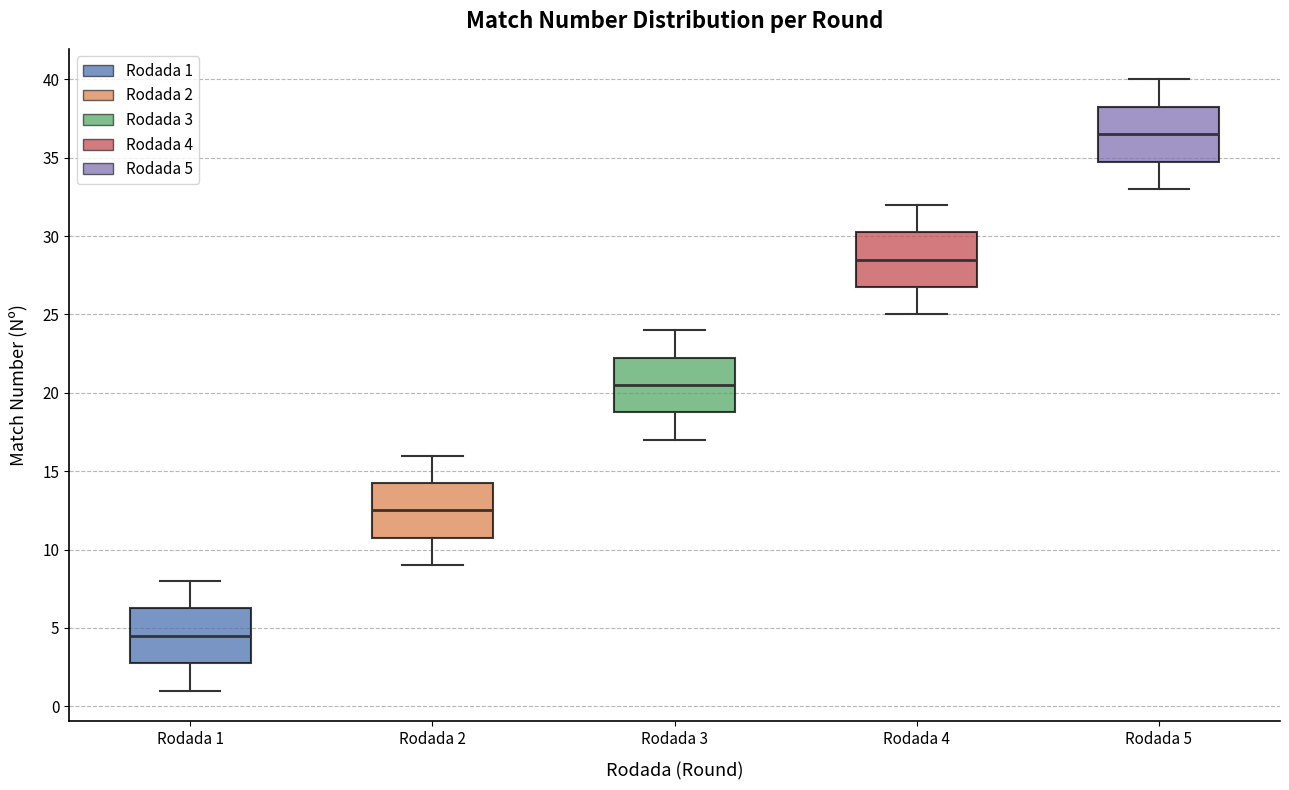

Reading left to right, read every box against the y-axis: the position of its median line, the range the box covers, and the ends of its whiskers. The values are not printed on the chart, so give them approximately, as read against the axis.

Rodada 1: median 4.5, box 3.0 to 6.5, whiskers 1.0 to 8.0
Rodada 2: median 12.5, box 11.0 to 14.5, whiskers 9.0 to 16.0
Rodada 3: median 20.5, box 19.0 to 22.5, whiskers 17.0 to 24.0
Rodada 4: median 28.5, box 27.0 to 30.5, whiskers 25.0 to 32.0
Rodada 5: median 36.5, box 35.0 to 38.5, whiskers 33.0 to 40.0